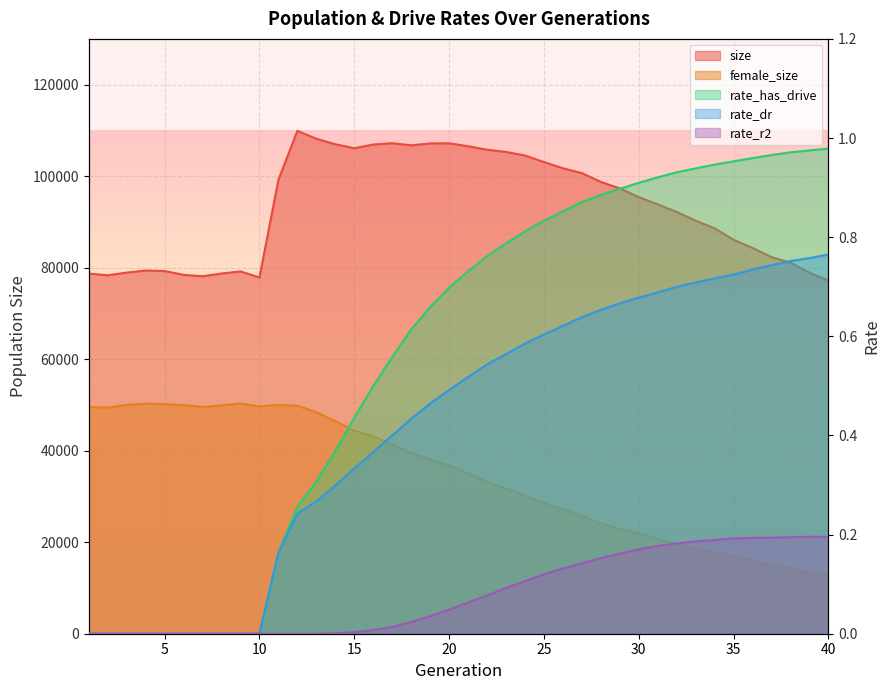

True or false: rate_r2 has a value of 0.2 at 27.

False